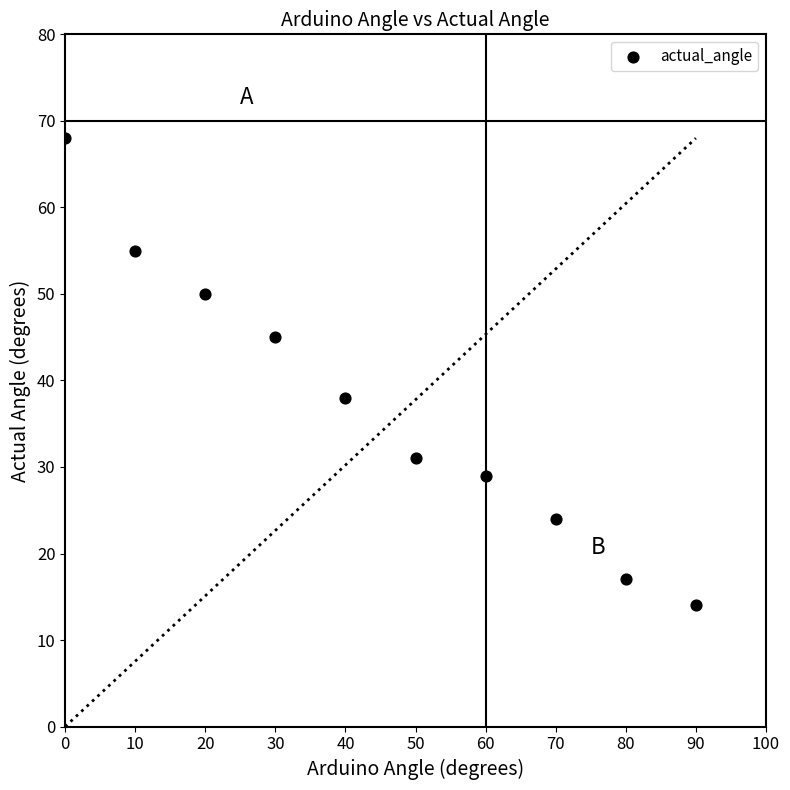

What Y value in the scatter plot is closest to 41?

38